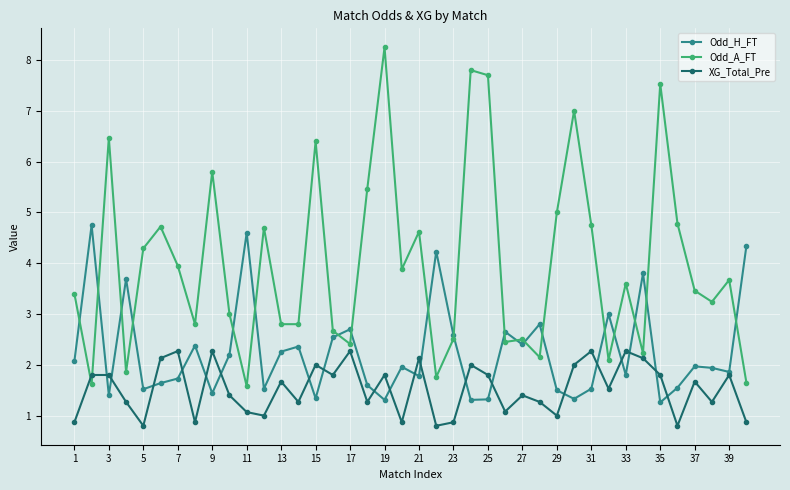

Which series has the largest range (max minus min)?

Odd_A_FT